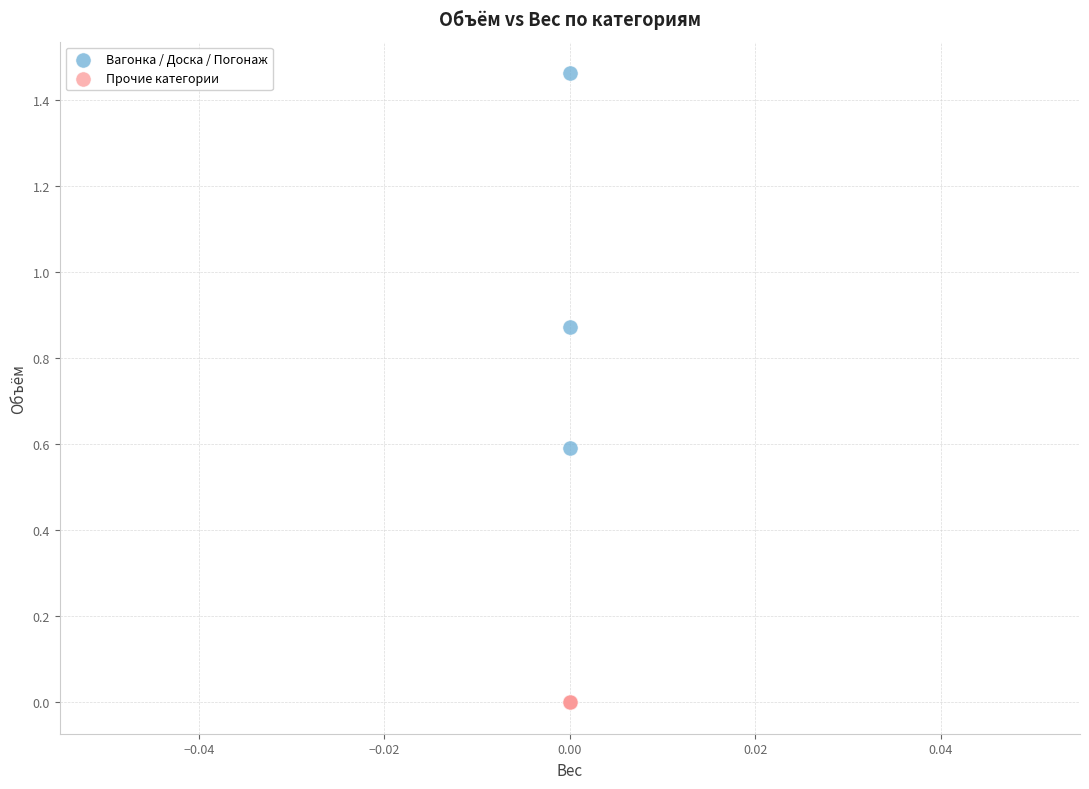

Which series contains the lowest Y value?

Прочие категории